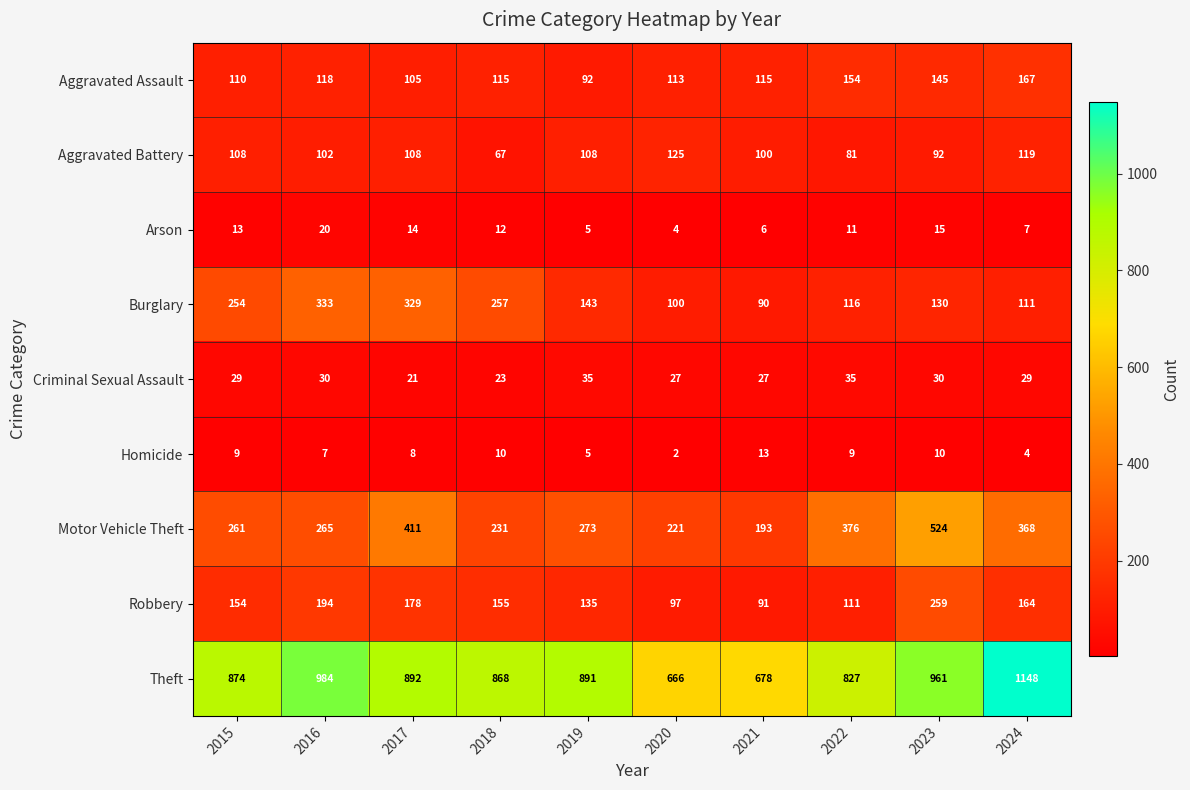

What is the difference between the Criminal Sexual Assault values at 2018 and 2019?

12